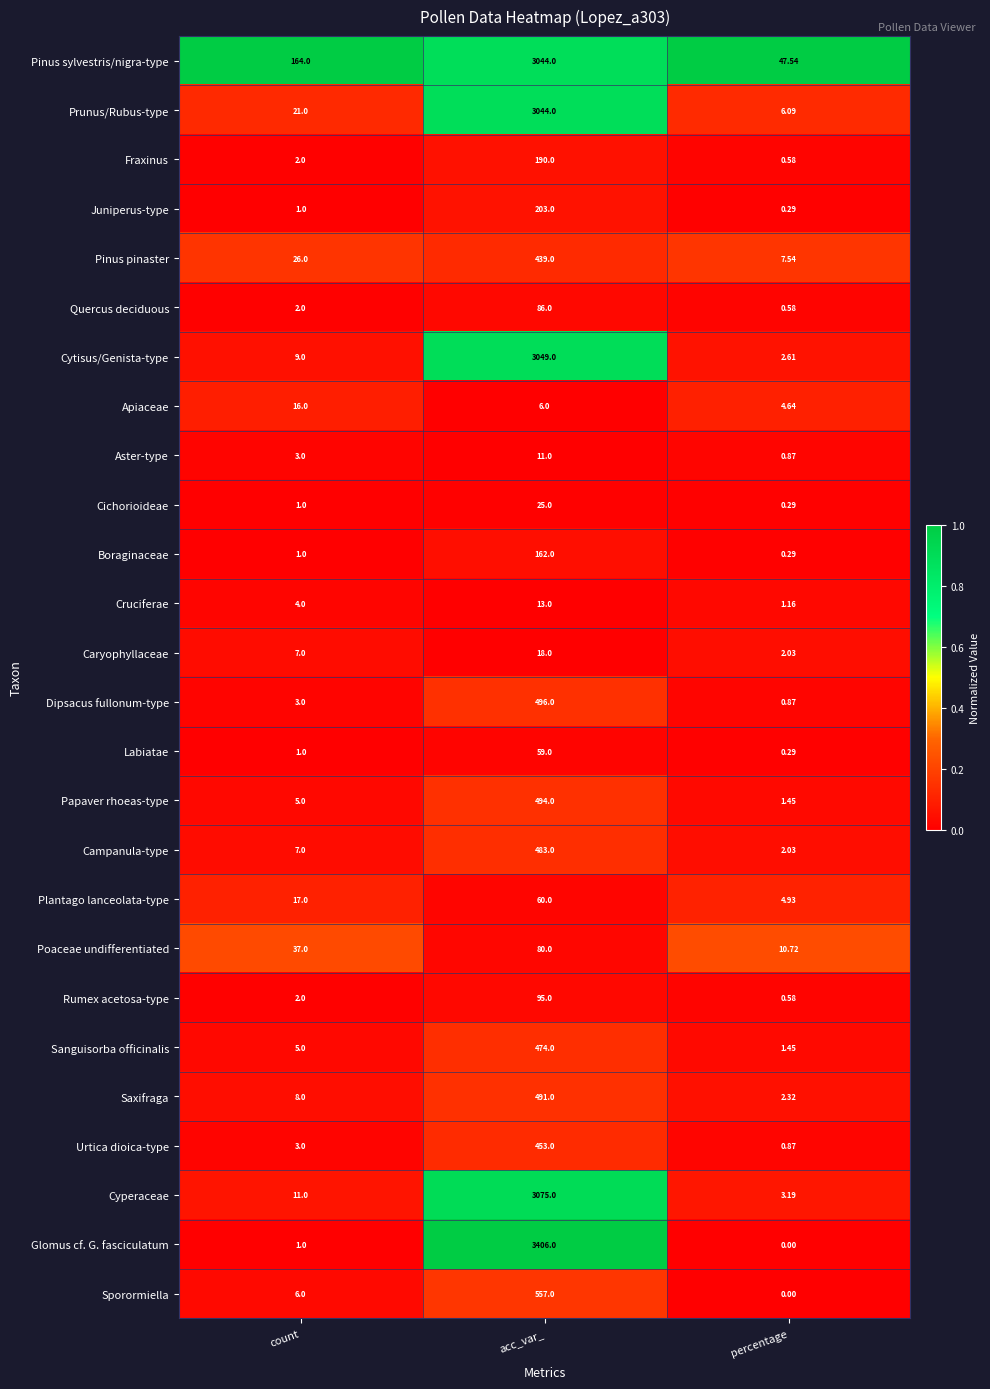

What is the maximum value shown in the chart?

3406.0